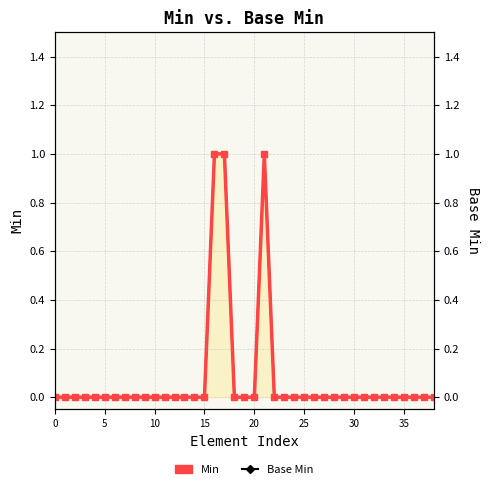

List the series in order of their peak value, highest first.

Base Min, Min